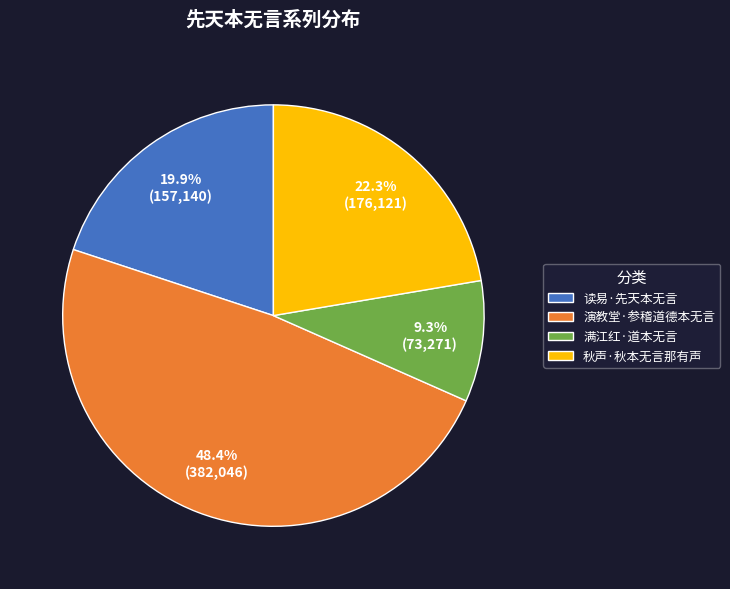

Count the number of slices in the pie.

4